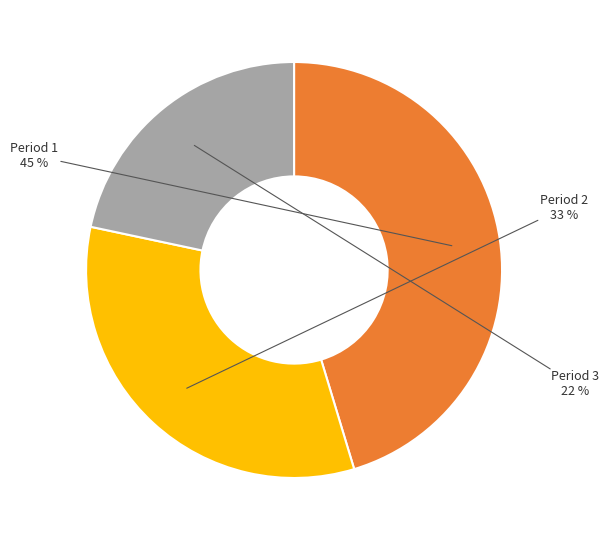

To the nearest percent, what is the average slice percentage?

33%